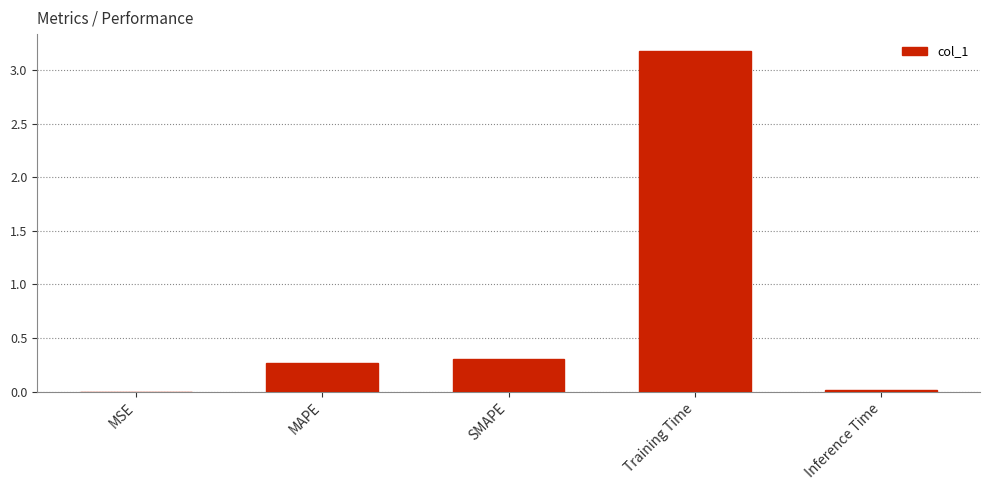

What is the average value?

0.8